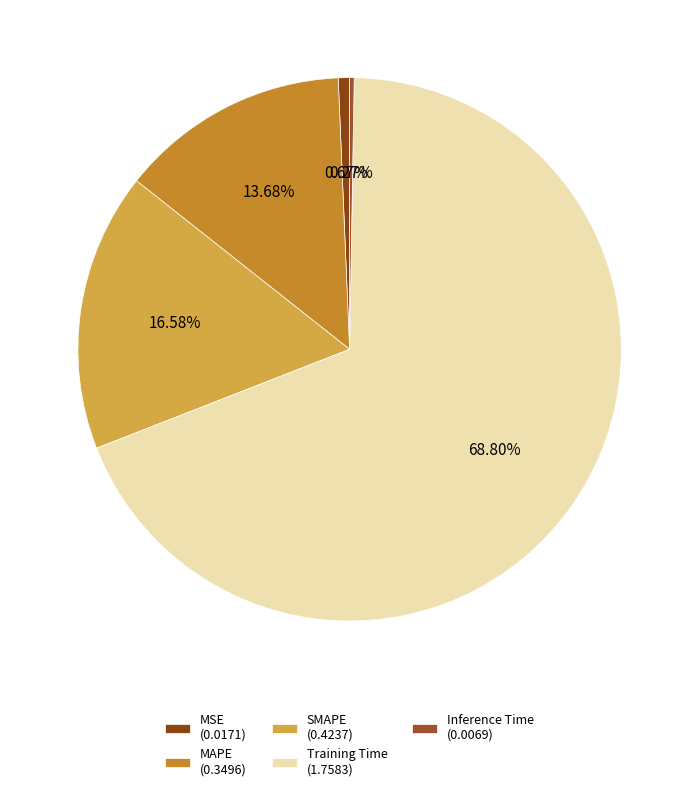

Is MAPE the majority of the pie?

No